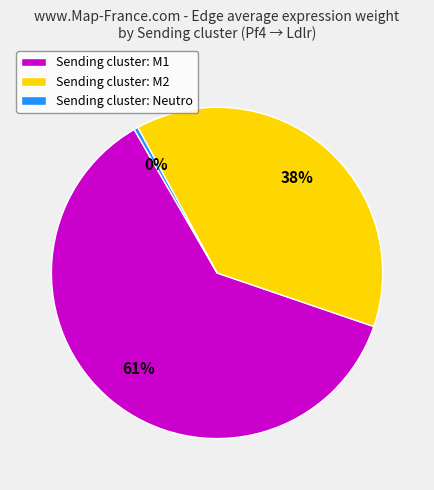

Which category accounts for the majority?

Sending cluster: M1